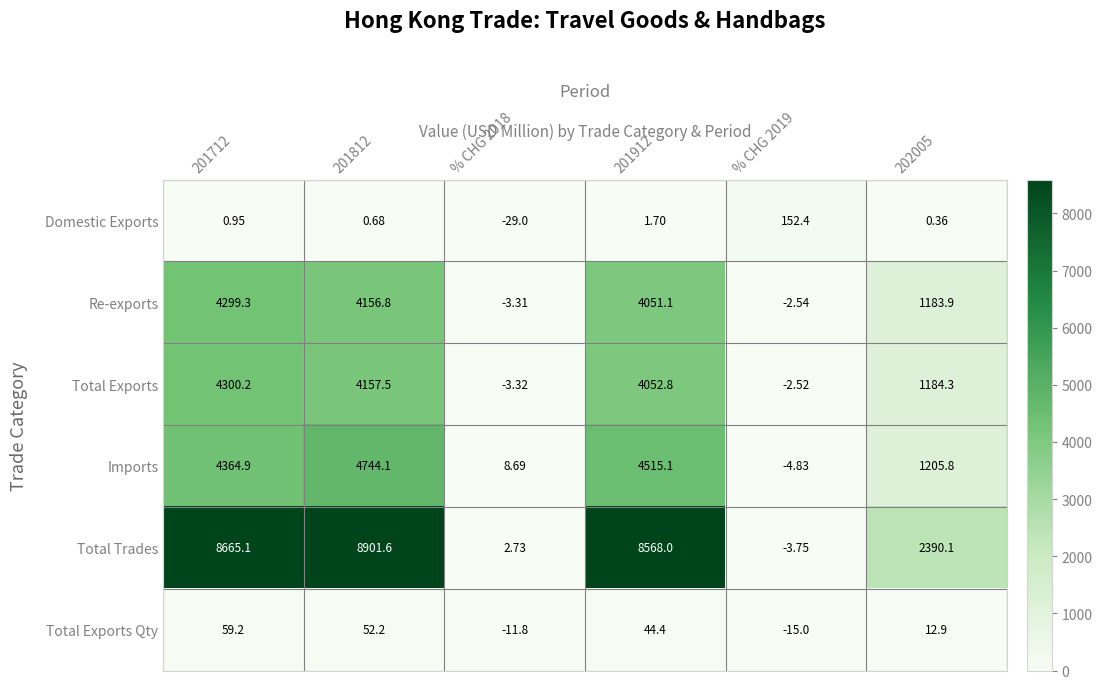

Between 201712 and 201812, which series saw the biggest shift?

Imports